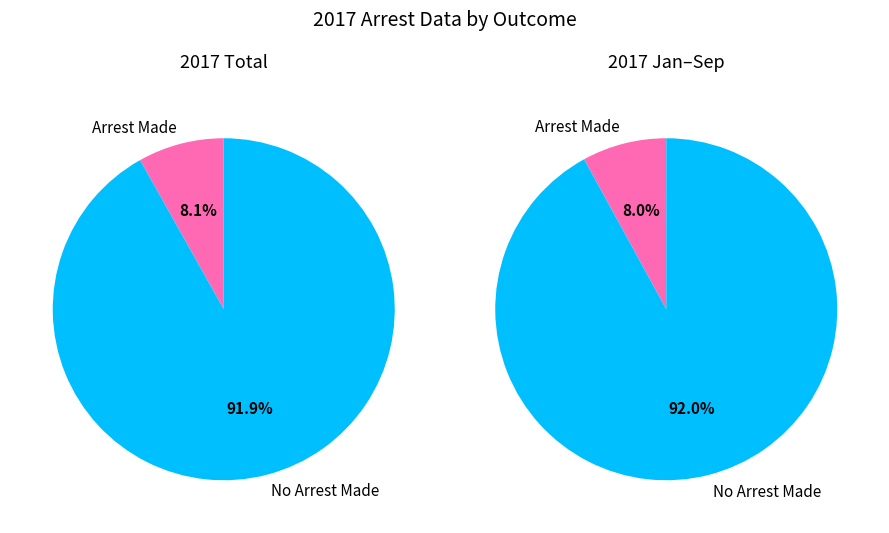

Which series has the widest spread of values?

no_arrest_made